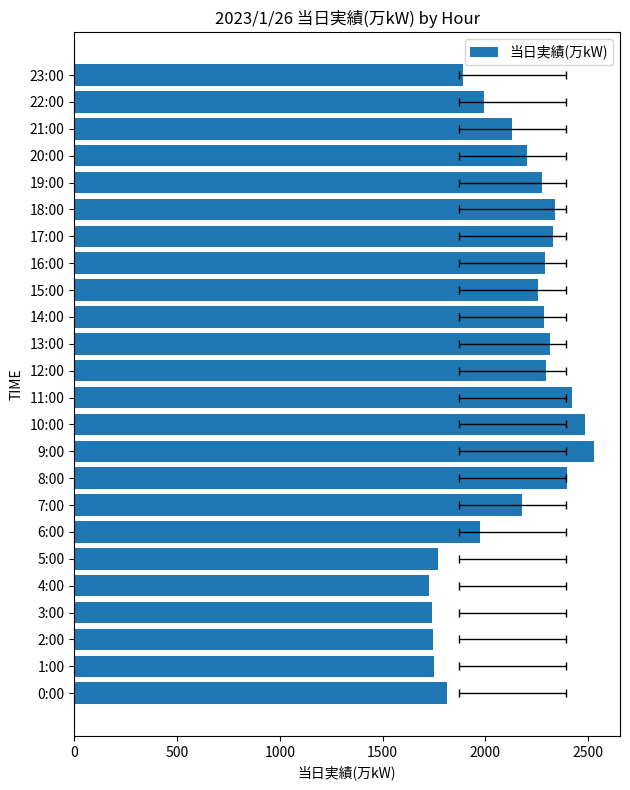

What is the change in value from 13:00 to 17:00?

+18